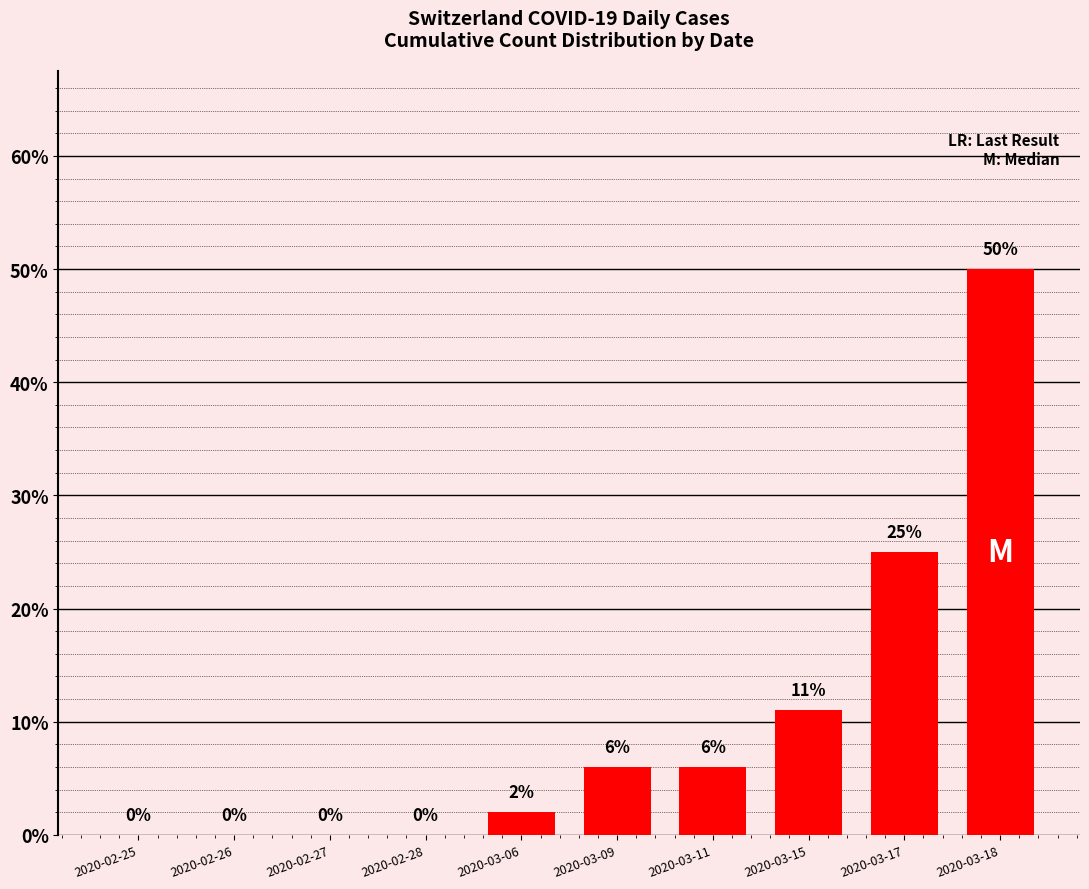

Reading left to right, transcribe all the data shown in this chart.

0	0	0	0	2	6	6	11	25	50